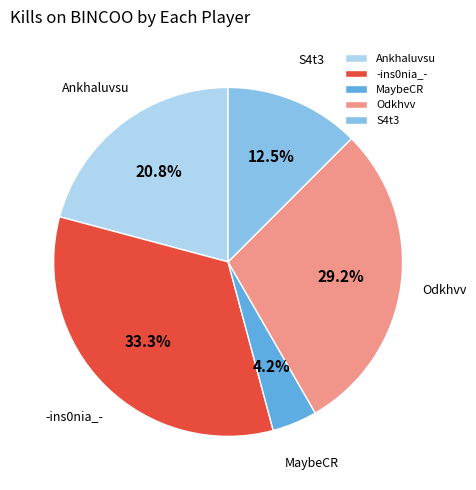

Is the sum of -ins0nia_- and Odkhvv greater than half?

Yes